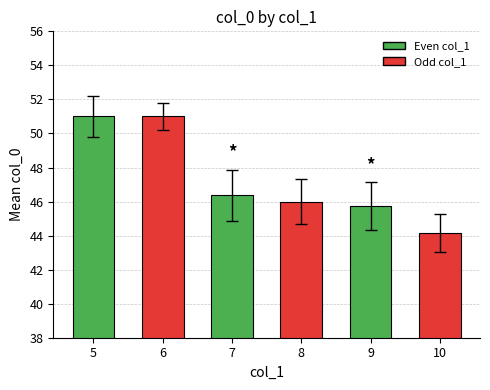

Where is the data nearest to the value 47?

7